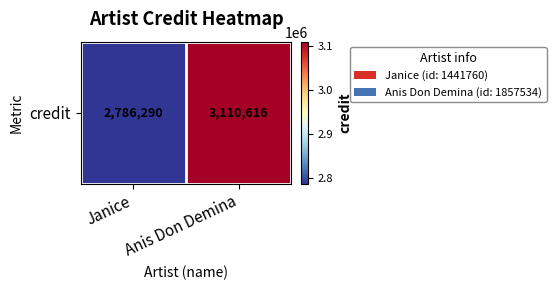

The value at Janice is 2786290. True or false?

True